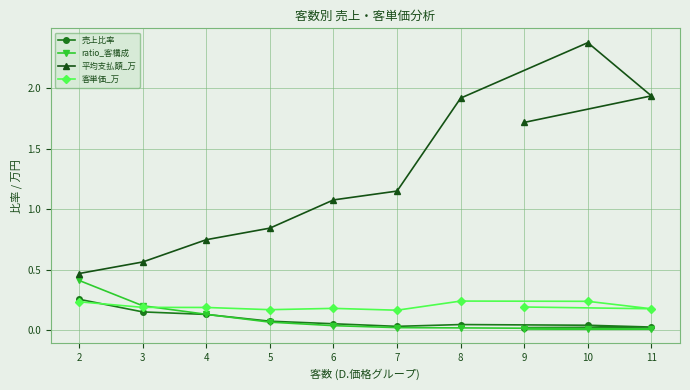

What is the difference between the maximum and minimum values in the 客単価_万 series?

0.1